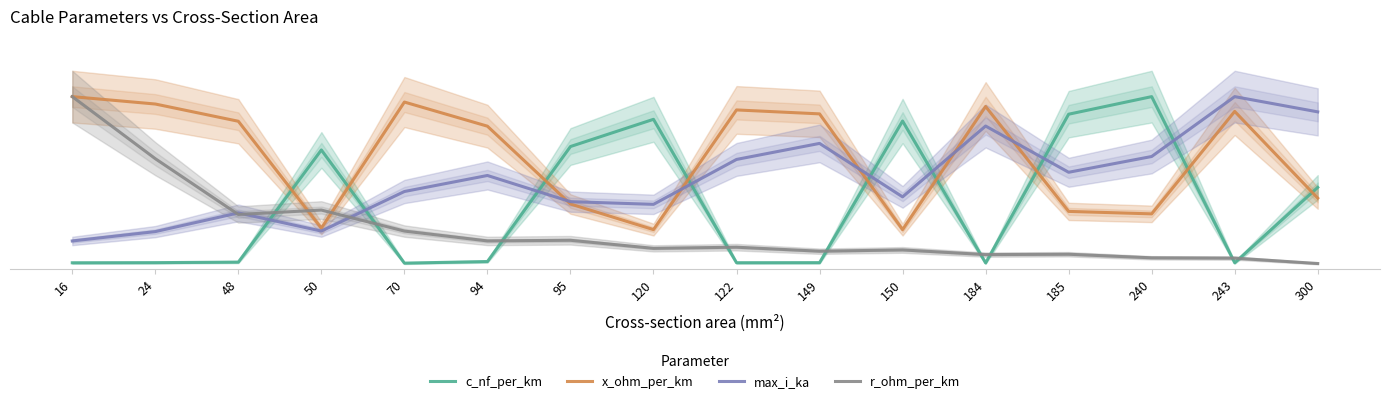

What is the difference between the maximum and minimum values in the x_ohm_per_km series?

0.8